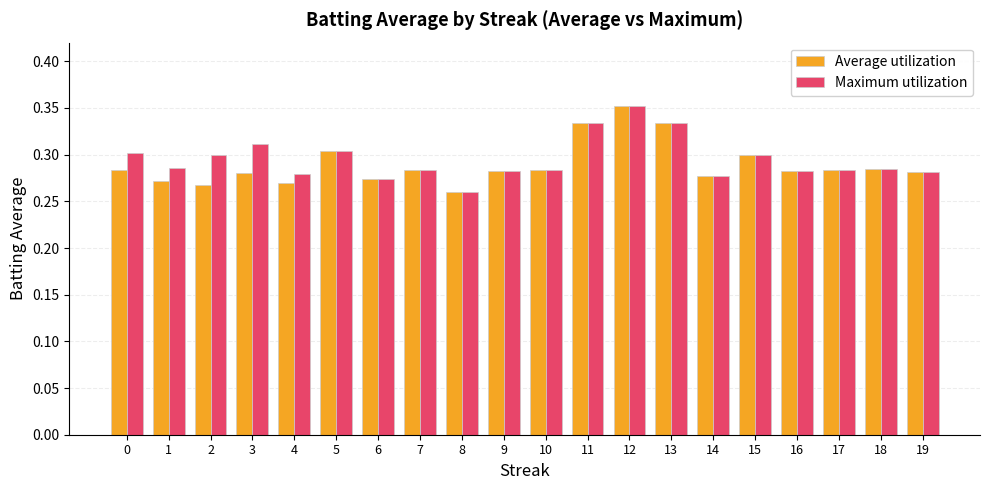

What are all the series names shown in the legend?

Average utilization, Maximum utilization